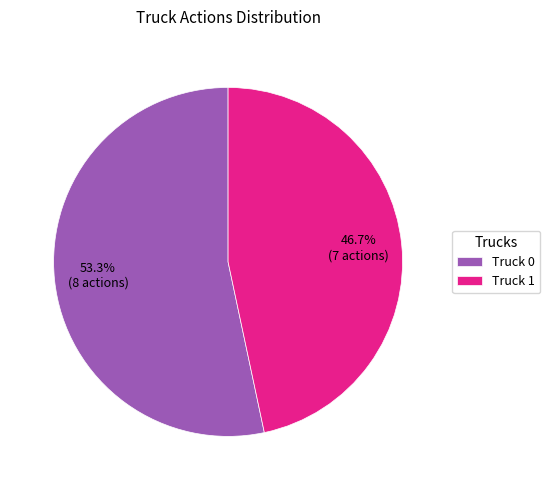

Is the sum of Truck 1 and Truck 0 greater than half?

Yes